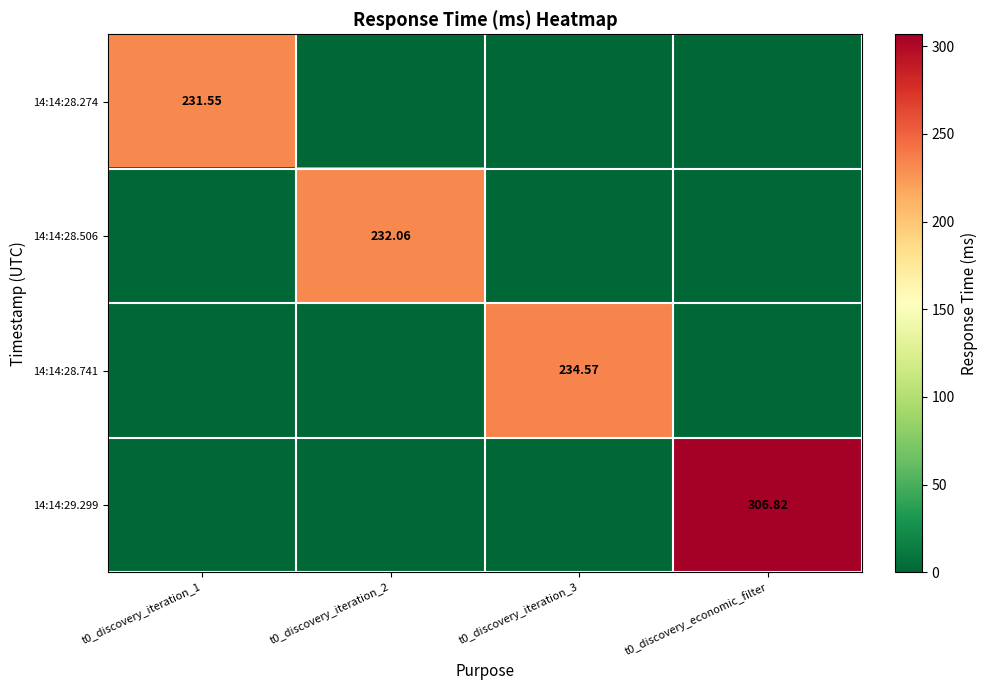

True or false: 14:14:28.741 has a value of 0.0 at t0_discovery_economic_filter.

True